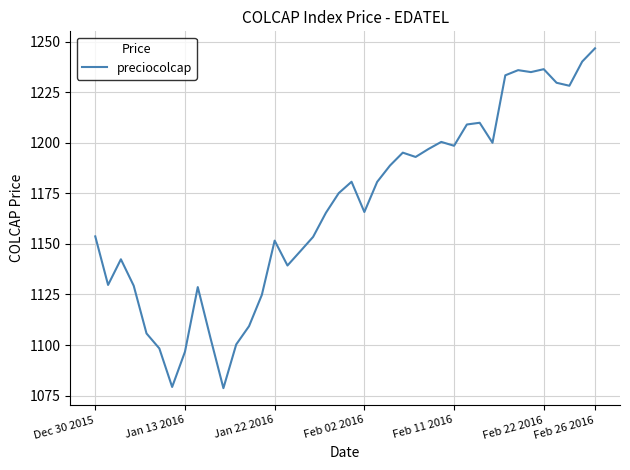

What is the difference between the maximum and minimum values?

168.0